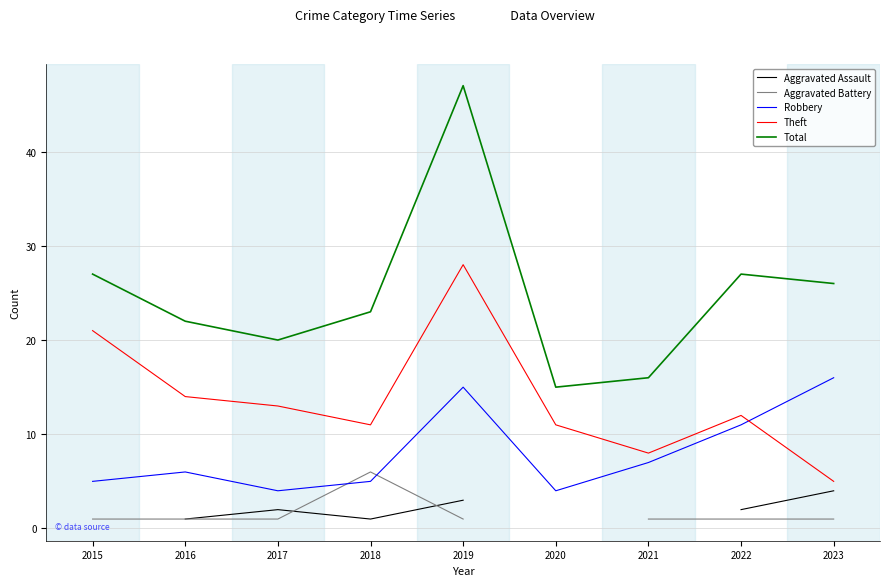

Between 2017 and 2022, which is larger?

2017